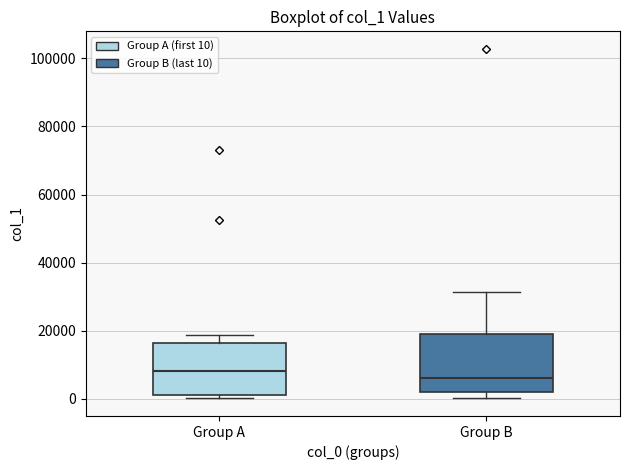

Which box has the lowest median line?

Group B